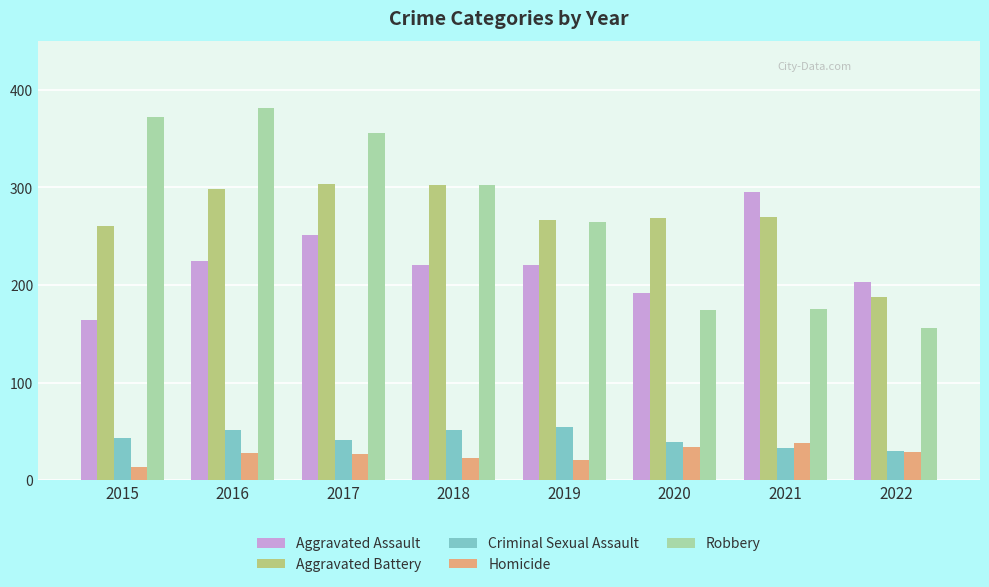

What are all the series names shown in the legend?

Aggravated Assault, Aggravated Battery, Criminal Sexual Assault, Homicide, Robbery